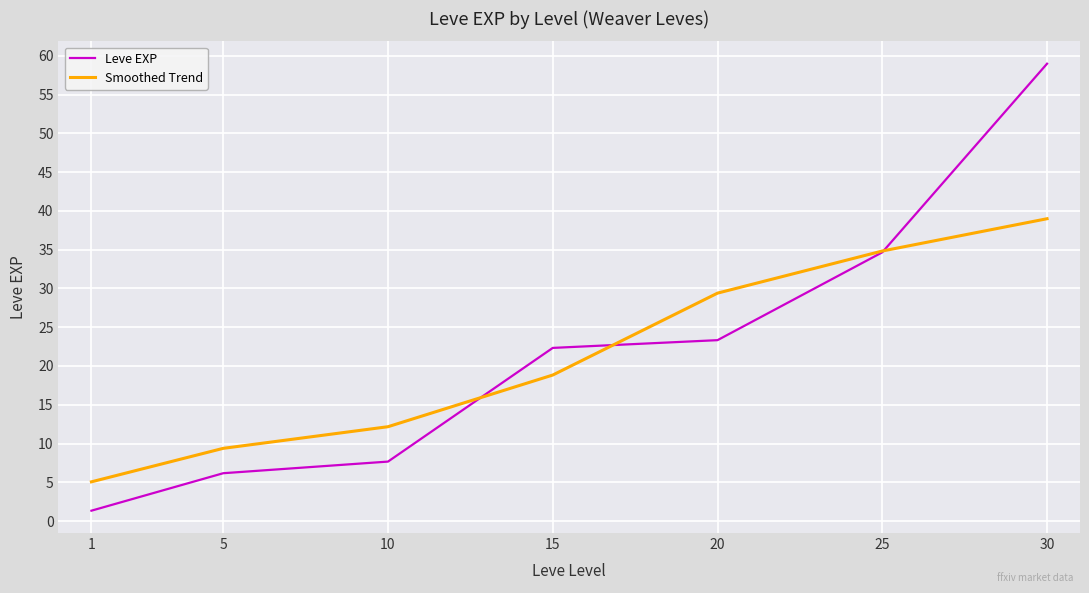

Reading left to right, list all the values displayed in this chart.

Leve EXP: 1=1.3	5=6.2	10=7.7	15=22.3	20=23.3	25=34.7	30=59.0
Smoothed Trend: 1=5.1	5=9.4	10=12.2	15=18.8	20=29.4	25=34.8	30=39.0